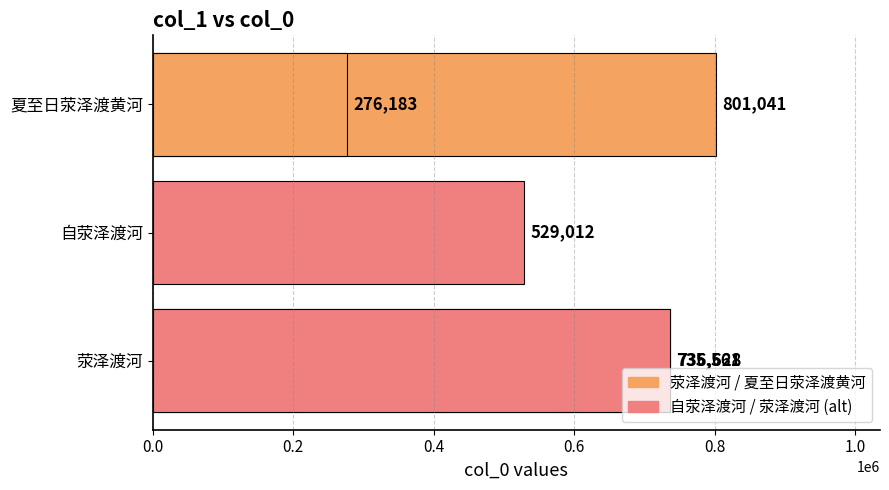

What is the difference between the maximum and minimum values?

524858